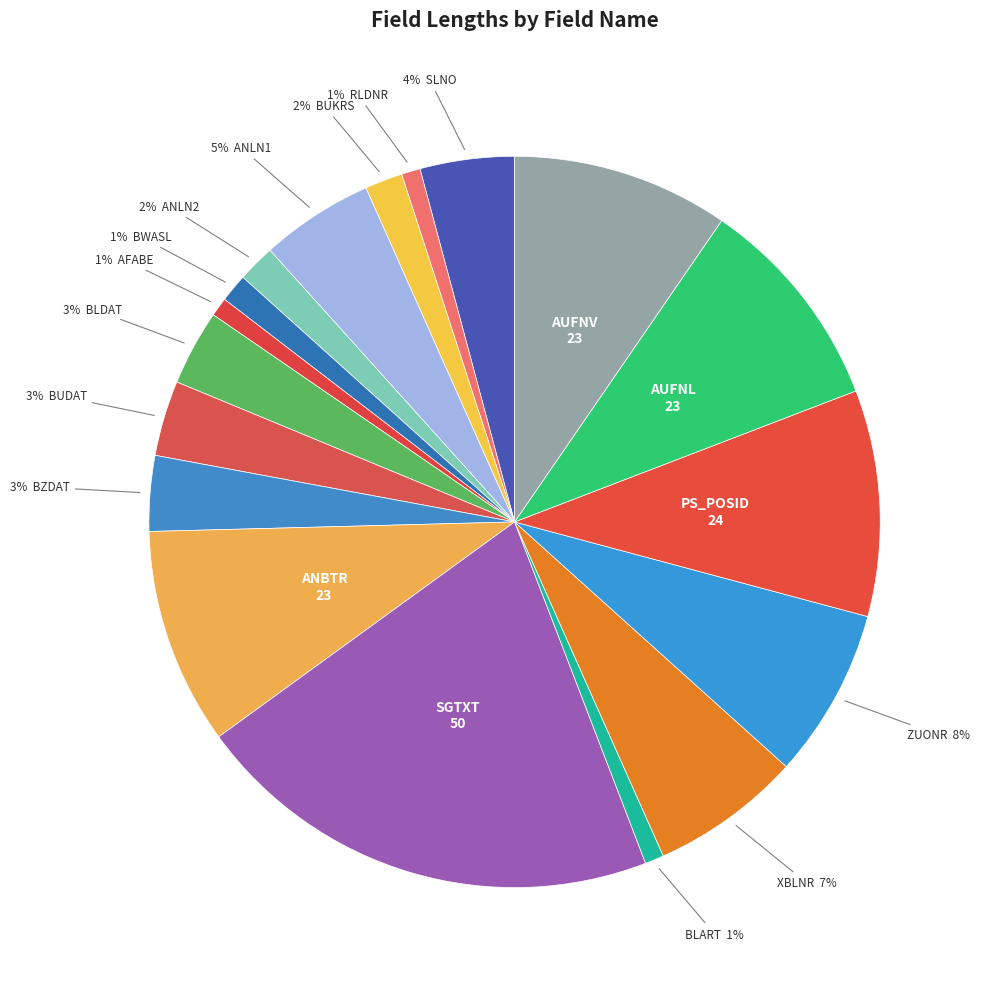

How many segments does this pie chart have?

18